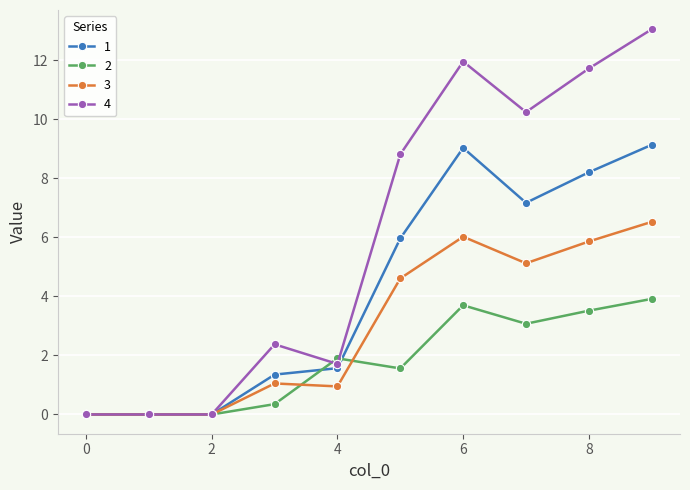

Count the number of categories in the chart.

10